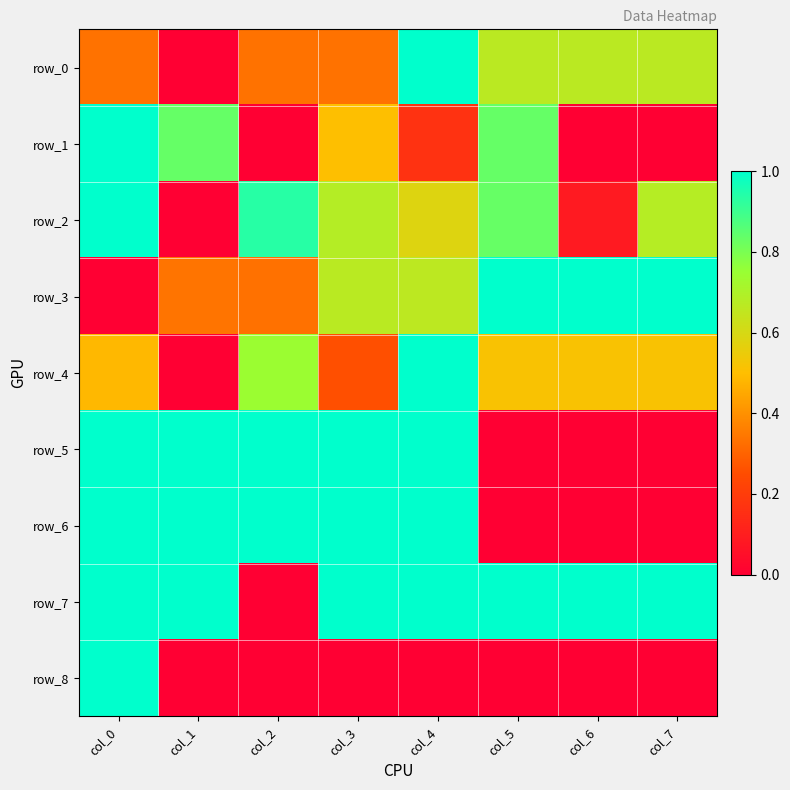

Is the value of row_8 at col_5 greater than the value of row_5 at col_1?

No